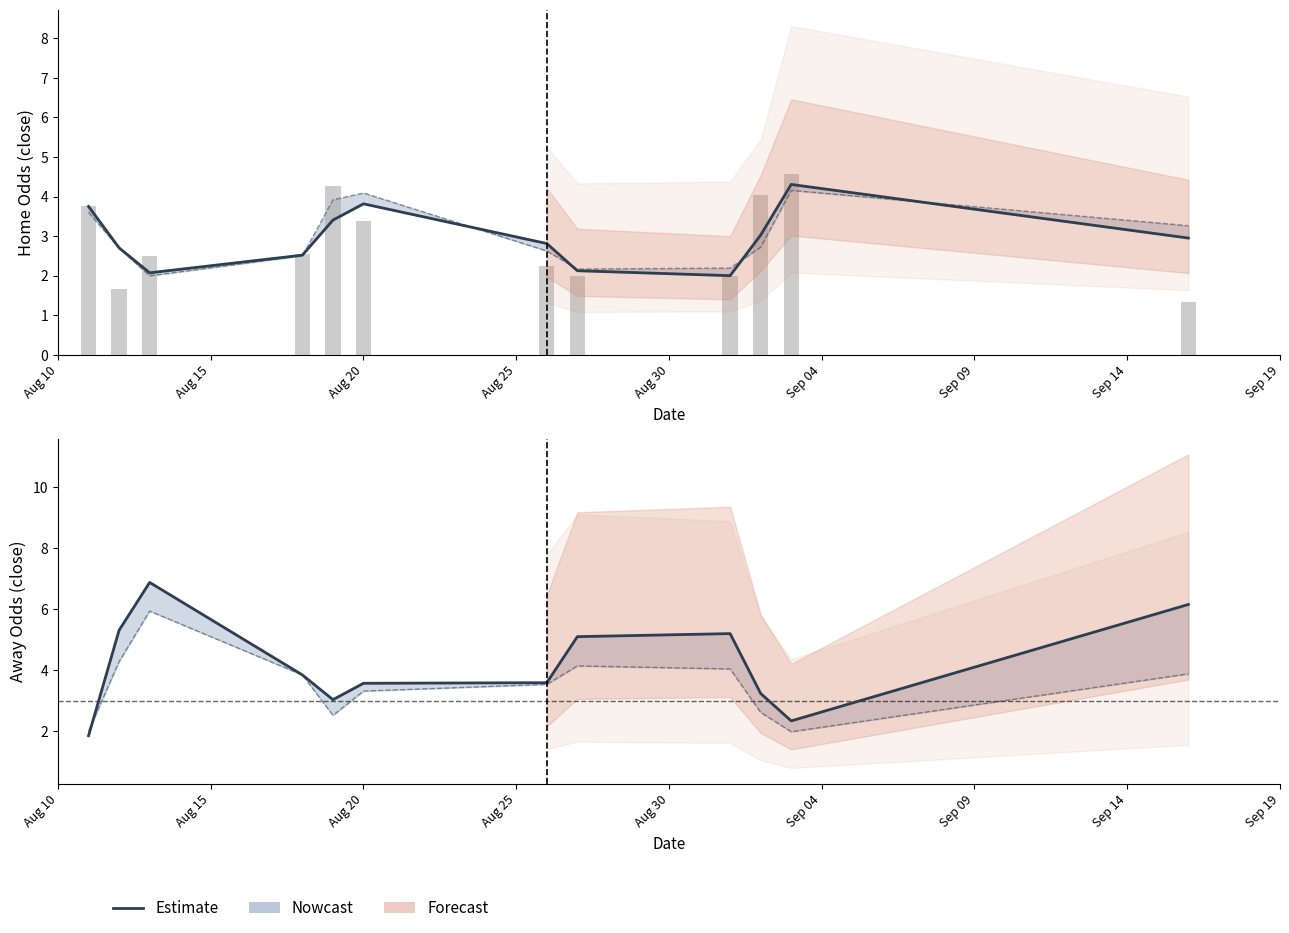

Reading left to right, what are all the values shown in this chart?

1.9	5.3	6.9	3.8	3.0	3.6	3.6	5.1	5.2	3.2	2.3	6.2